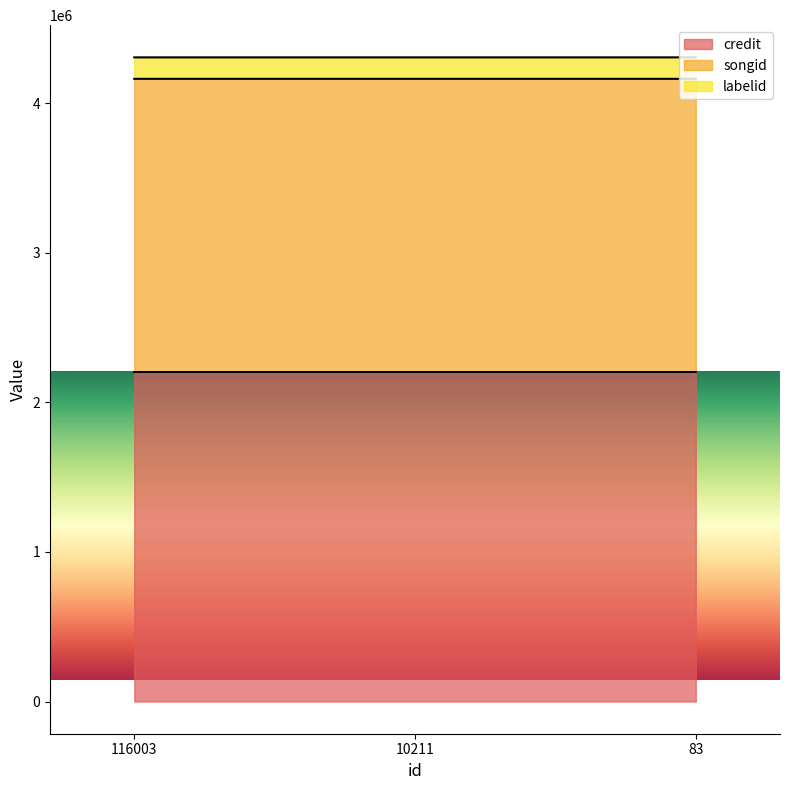

Which category has the highest value in the credit series?

83